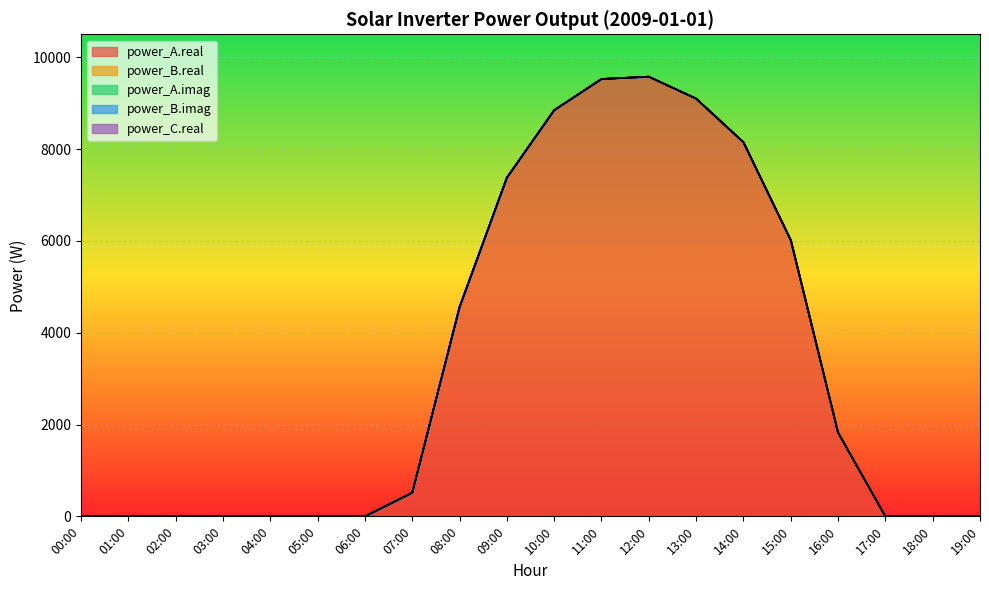

What is the maximum value shown in the chart?

9576.5